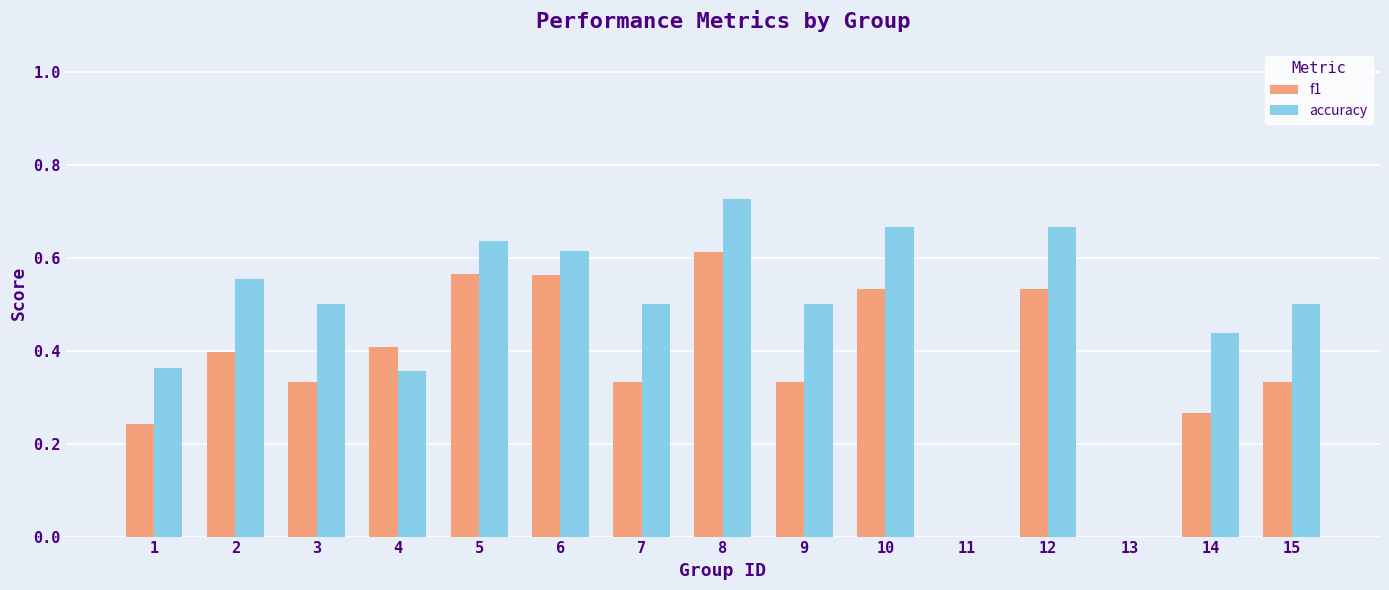

Between 12 and 14, which series saw the biggest shift?

f1